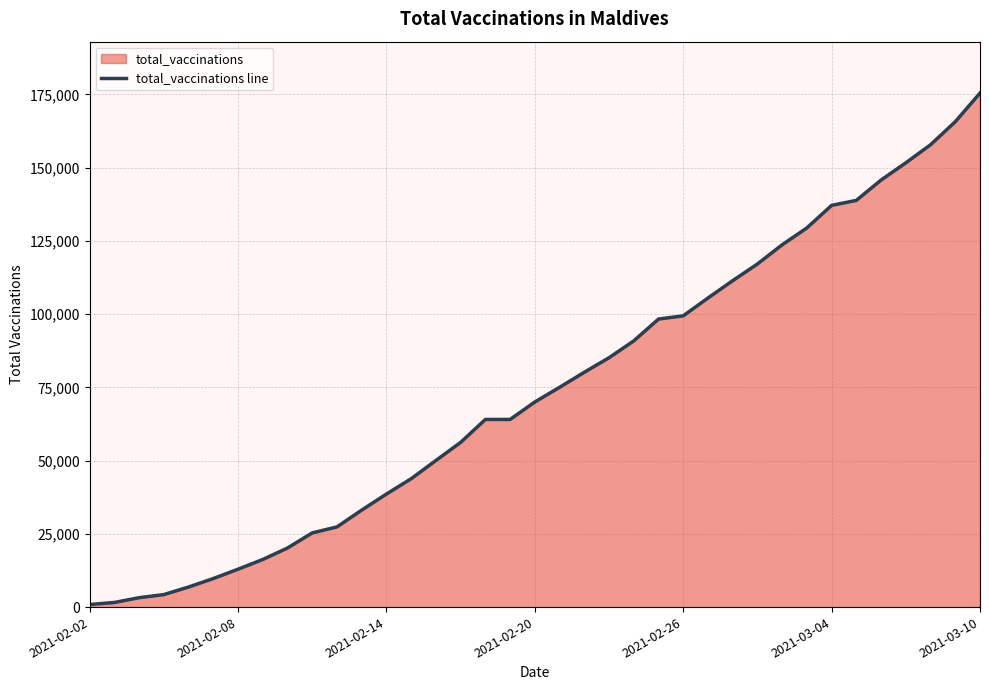

What is the value of the 30th point from the left?

129424